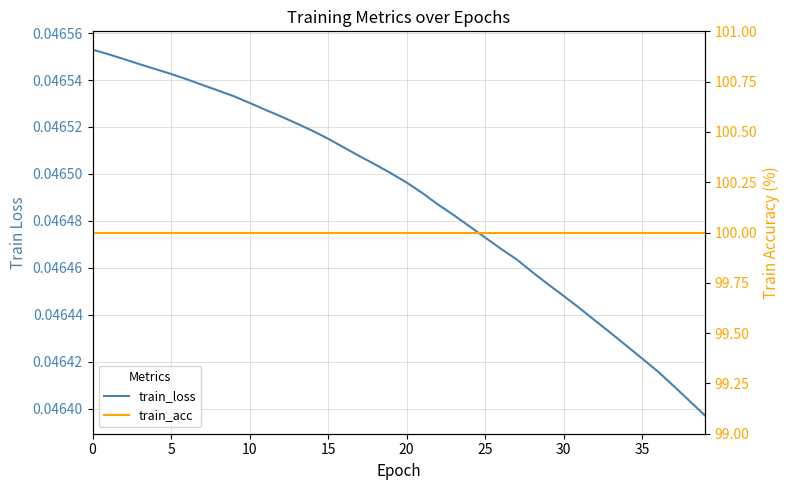

True or false: train_acc and train_loss cross at least once.

False